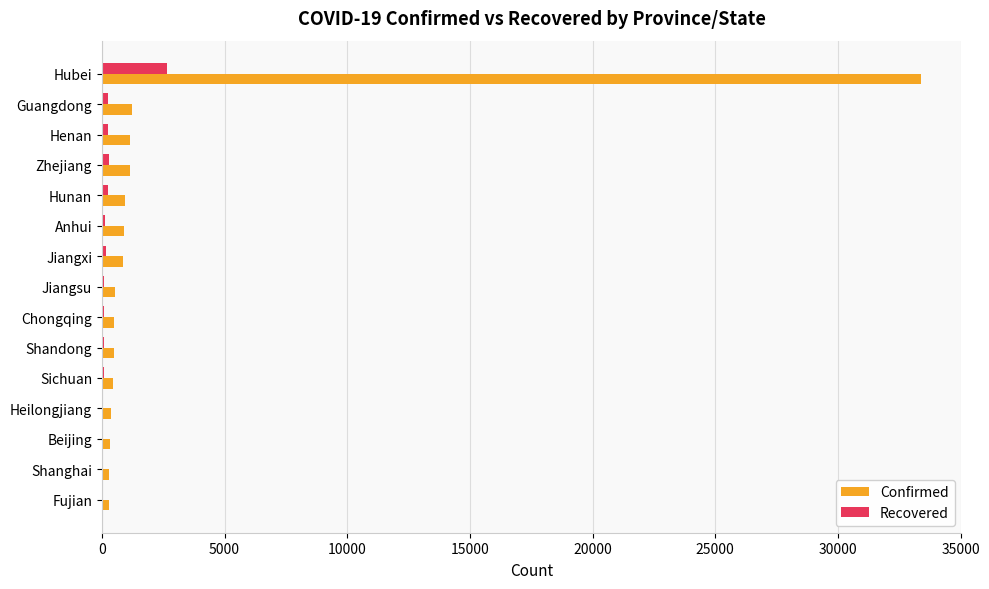

What is the greatest value displayed?

33366